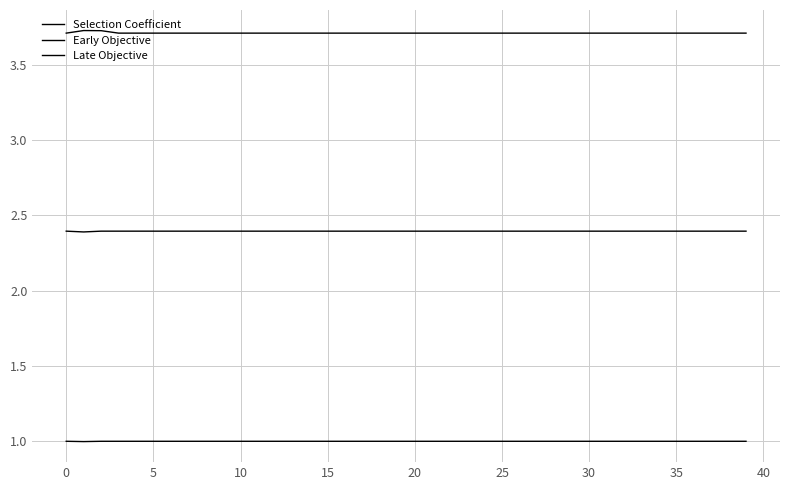

Which series has the largest range (max minus min)?

Late Objective